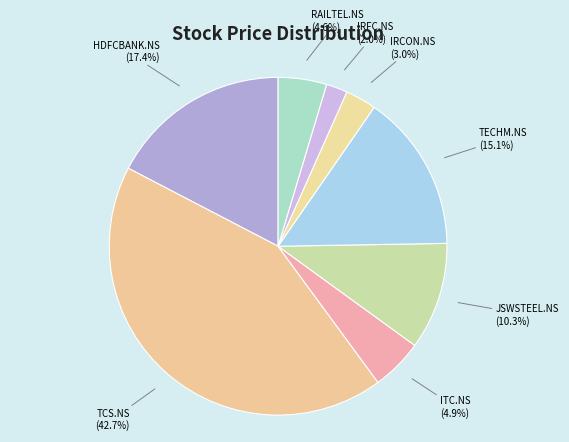

Approximately how many times larger is the value at IRFC.NS compared to IRCON.NS?

0.7